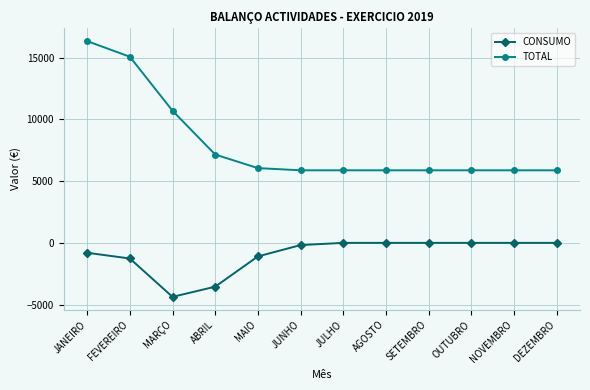

Where is the first local minimum for CONSUMO?

MARÇO